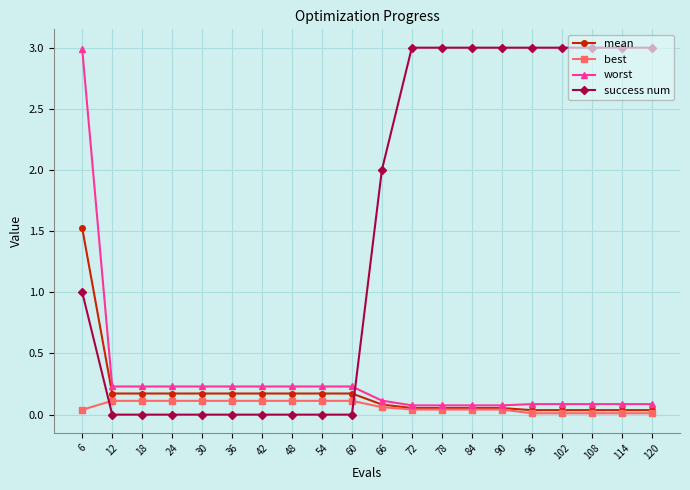

After their last crossing, which series has the higher values: success num or worst?

success num